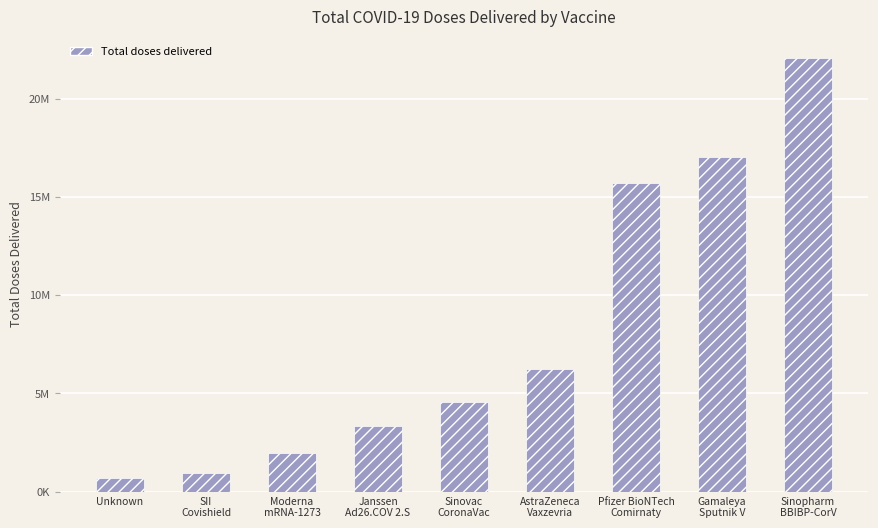

List the labels in order of value, smallest first.

Unknown, SII
Covishield, Moderna
mRNA-1273, Janssen
Ad26.COV 2.S, Sinovac
CoronaVac, AstraZeneca
Vaxzevria, Pfizer BioNTech
Comirnaty, Gamaleya
Sputnik V, Sinopharm
BBIBP-CorV